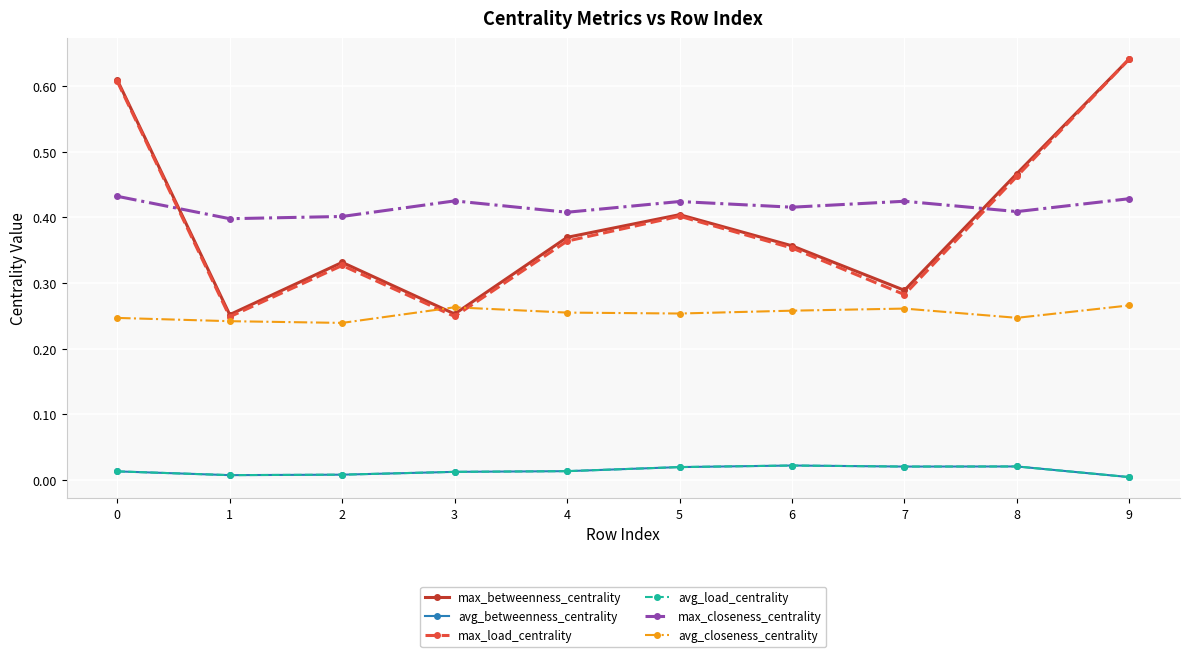

At which category does avg_betweenness_centrality reach its first local valley?

1